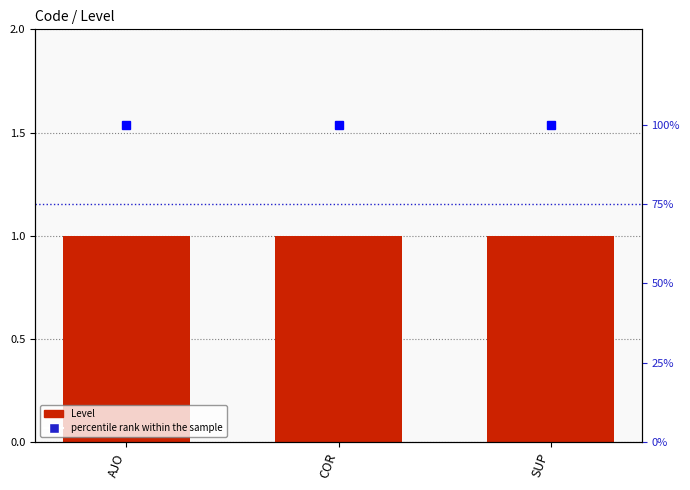

Does the chart contain any negative values?

No